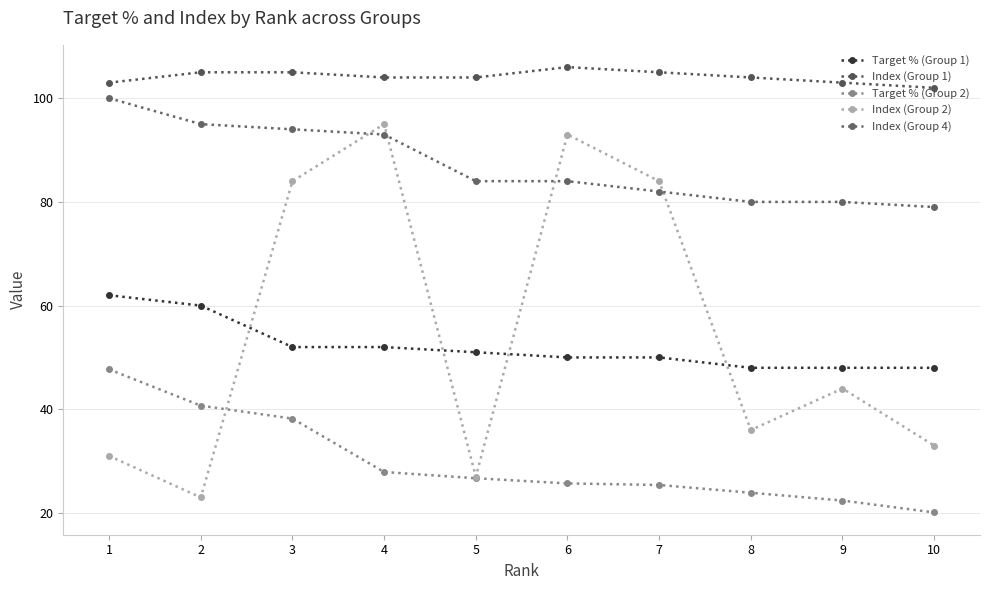

How many data points does each series have?

10